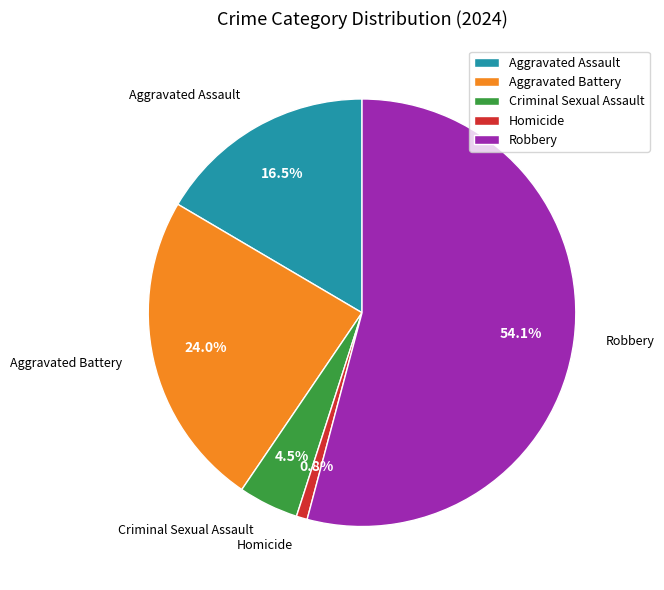

Is it true that Homicide is 1% of the pie?

True